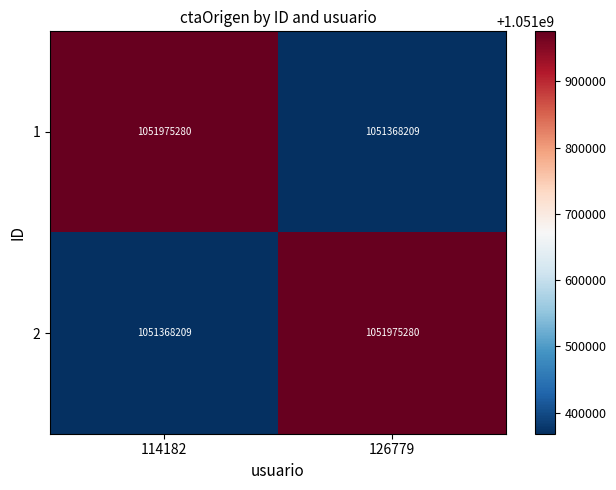

Is it true that 1 equals 1051975280 at 114182?

True